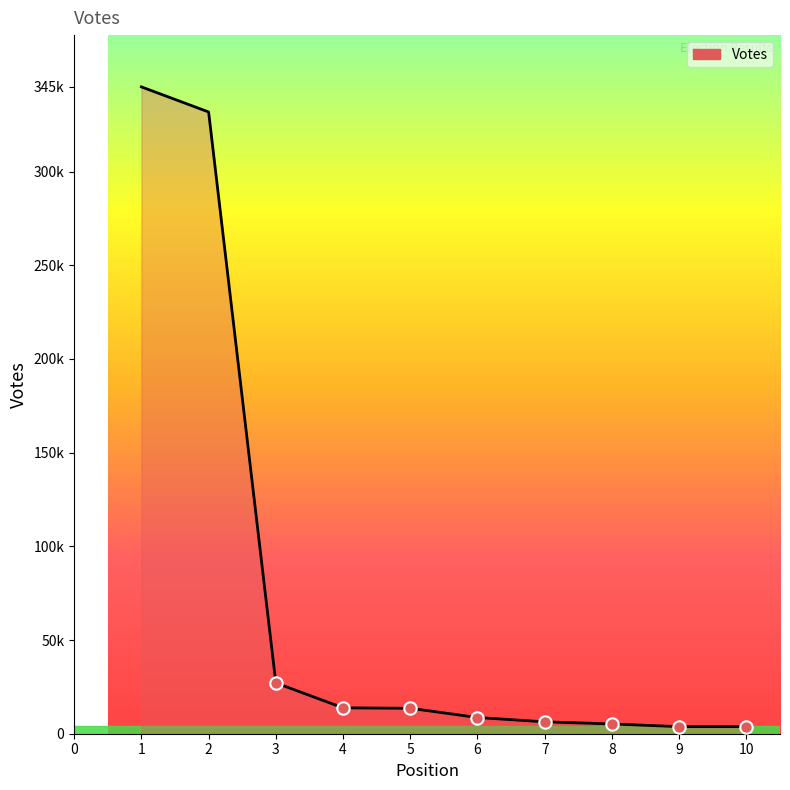

What is the change in value from 5 to 10?

-9798